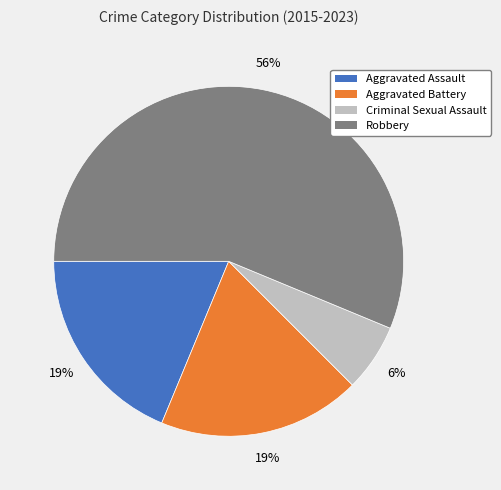

To the nearest percent, what percentage of the pie is Aggravated Assault?

19%